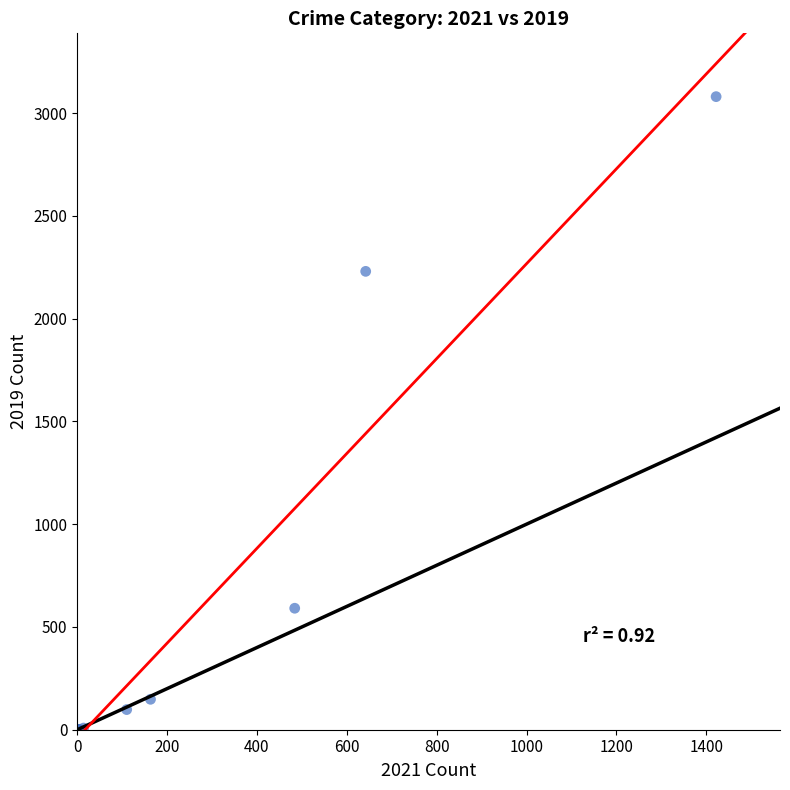

What Y value in the scatter plot is closest to 1540?

2230